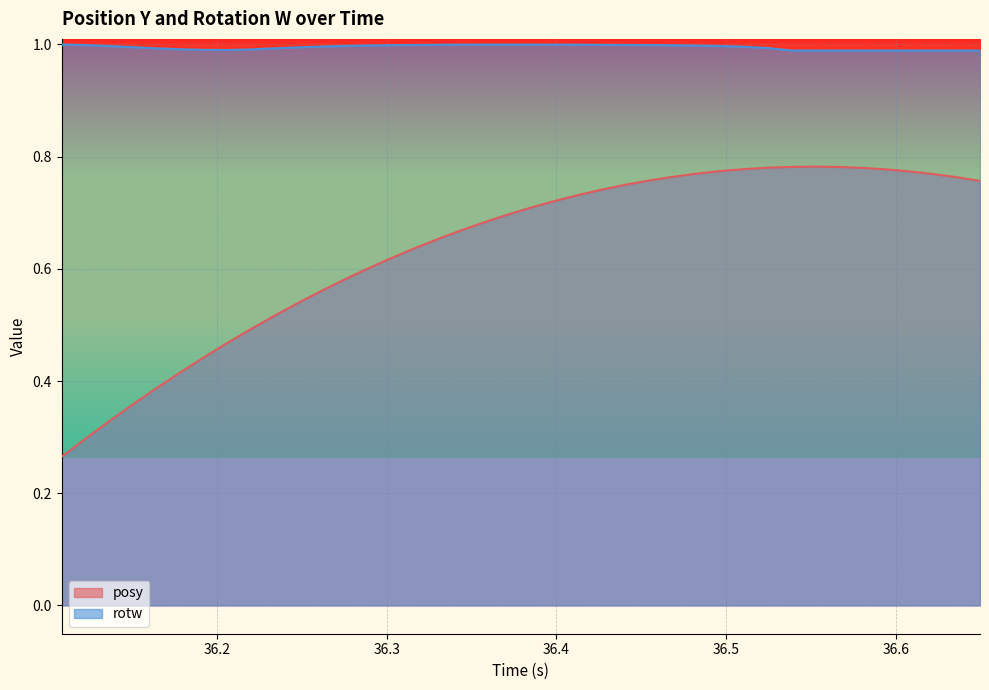

Rank the series by their average value, from lowest to highest.

posy, rotw